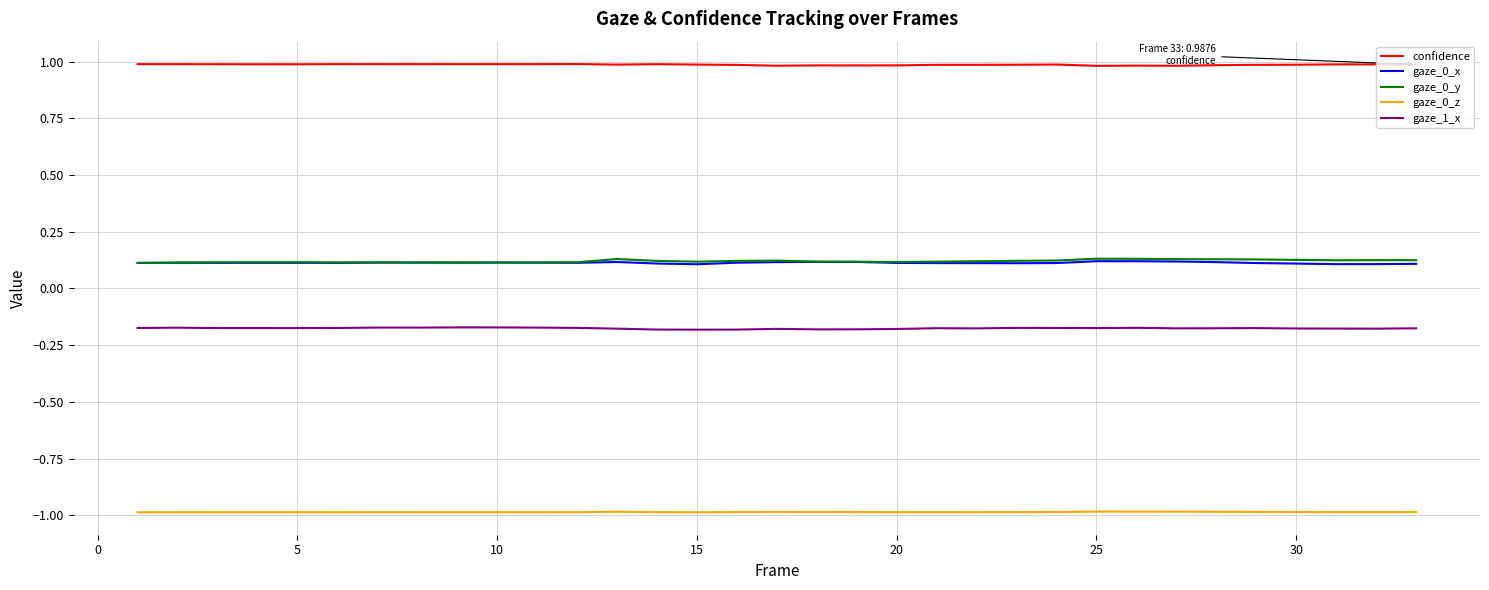

What is the maximum value shown in the chart?

1.0